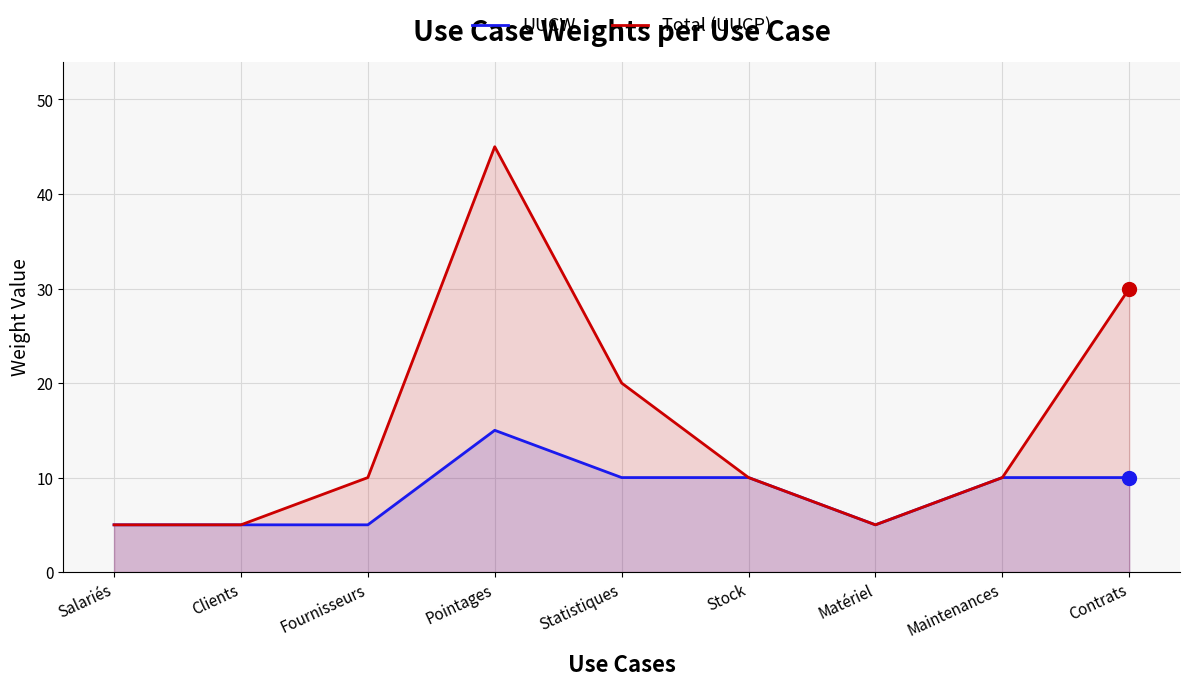

Which series changed the most between Statistiques and Matériel?

Total (UUCP)